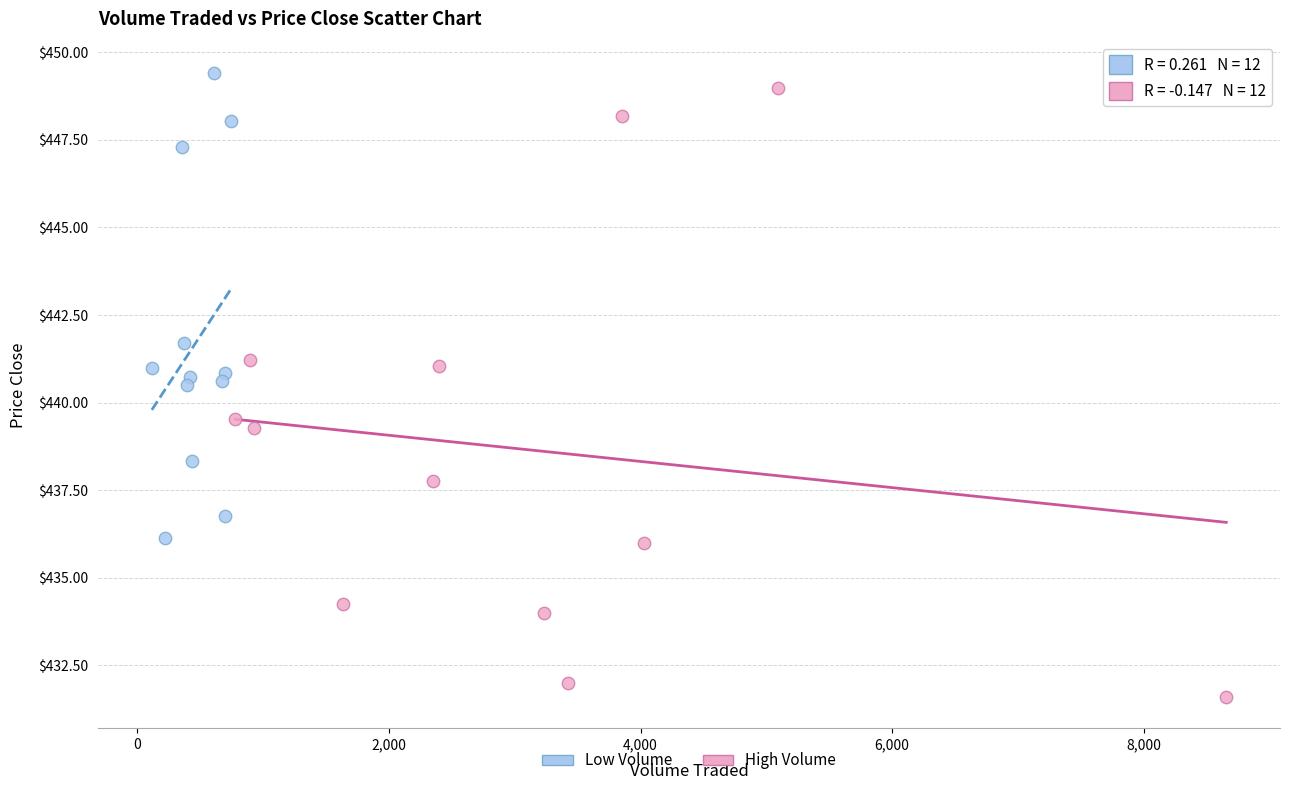

Which series contains the lowest Y value?

High Volume